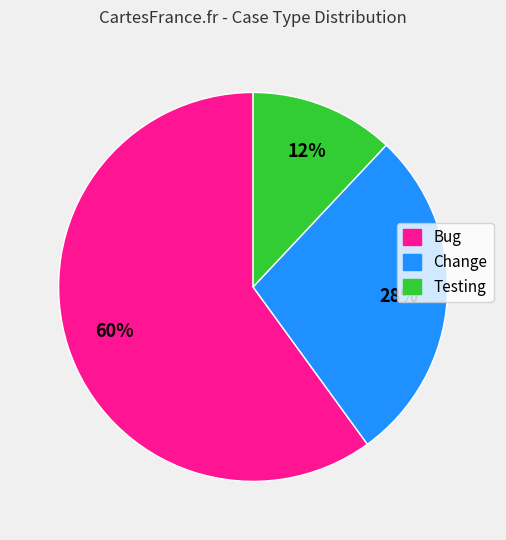

To the nearest percent, what portion does Bug represent?

60%